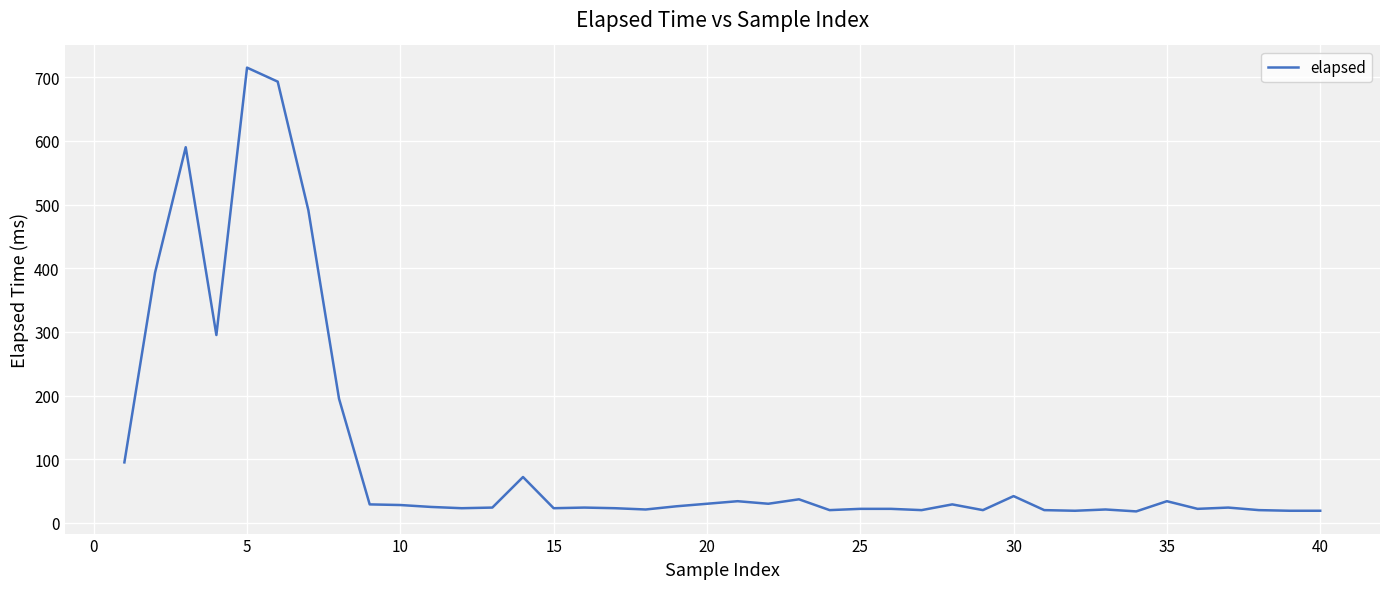

What is the minimum value shown in the chart?

18